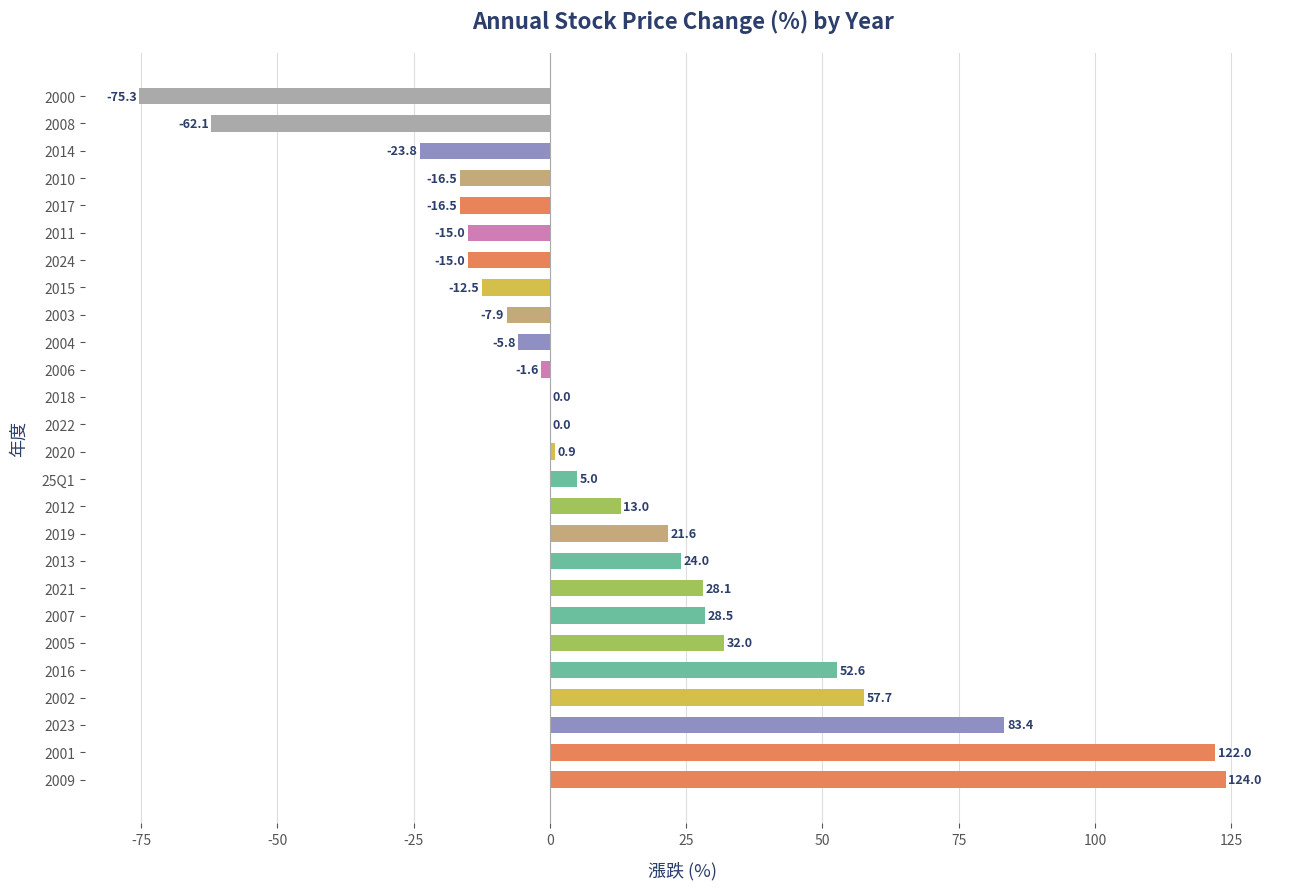

What is the sum of all values?

340.8